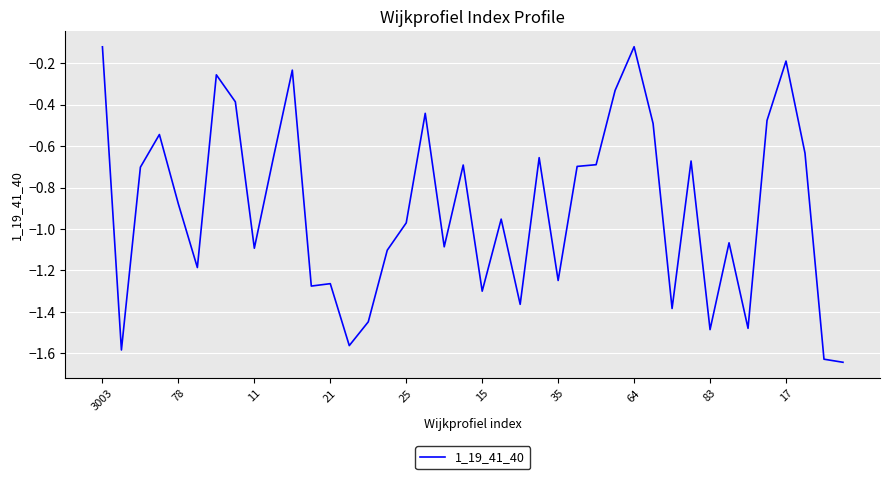

What is the difference between the maximum and minimum values?

1.5